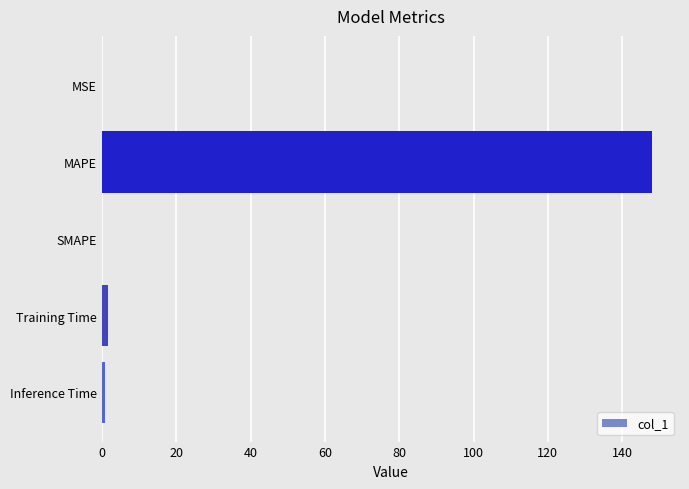

What is the sum of all values?

150.8